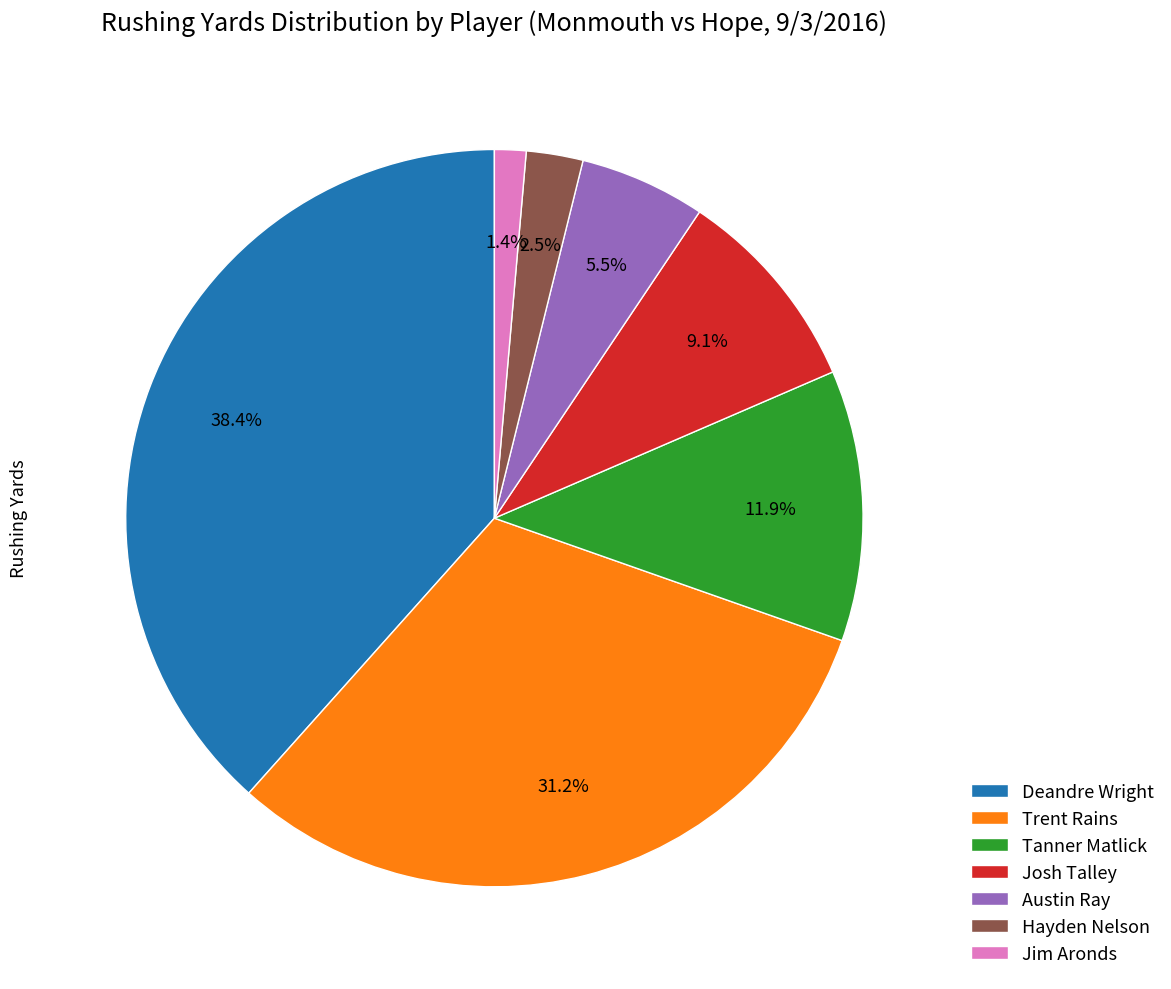

To the nearest percent, what portion does Tanner Matlick represent?

12%